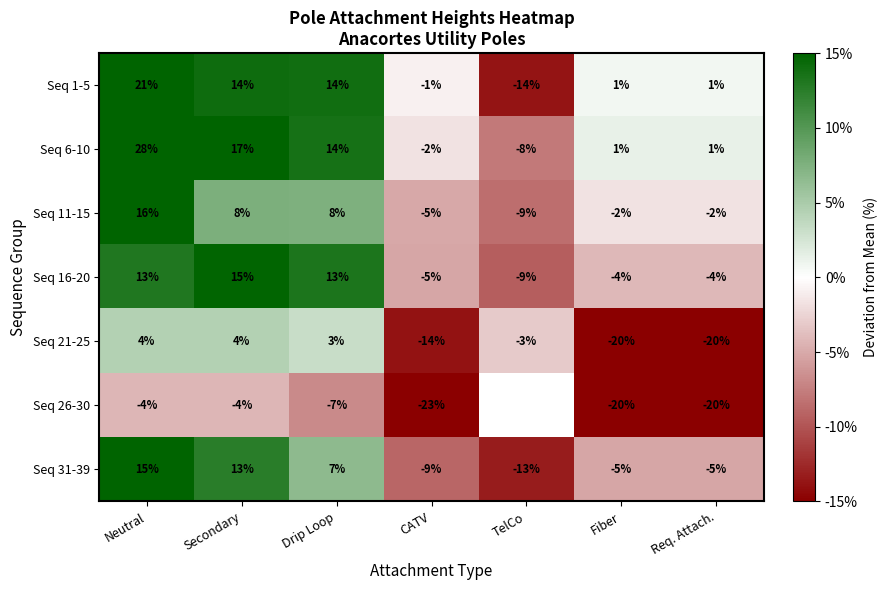

At which label does Seq 11-15 reach its minimum?

TelCo